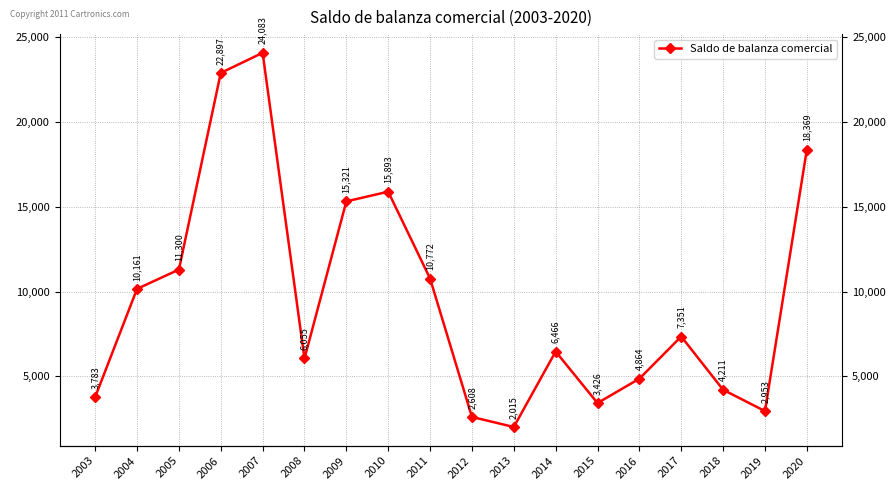

The chart shows a value of 5104 at 2010. True or false?

False